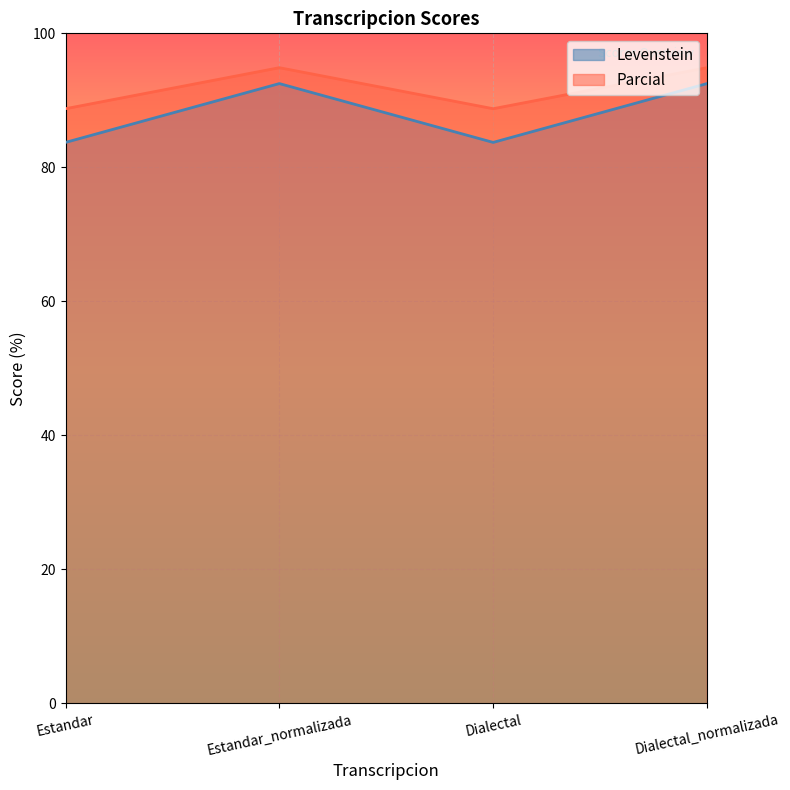

List the series in order of their peak value, highest first.

Parcial, Levenstein